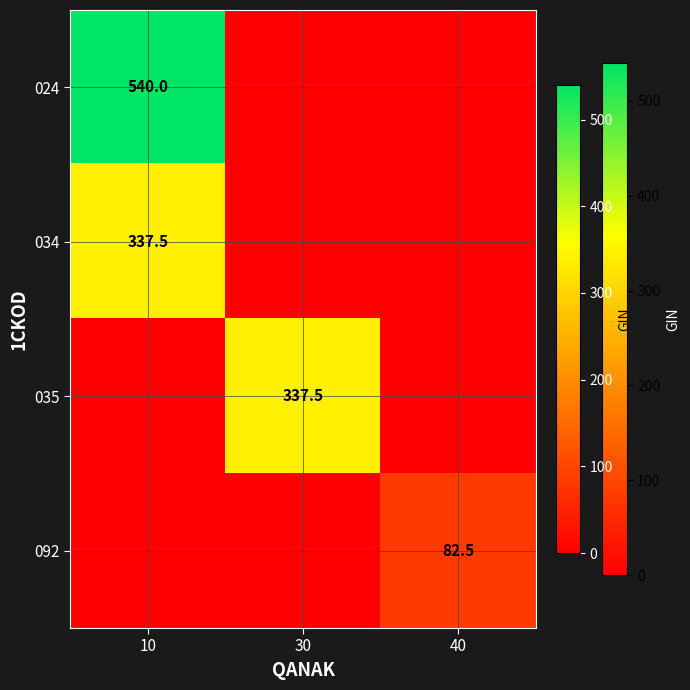

The value of 034 at 10 is 337.5. True or false?

True